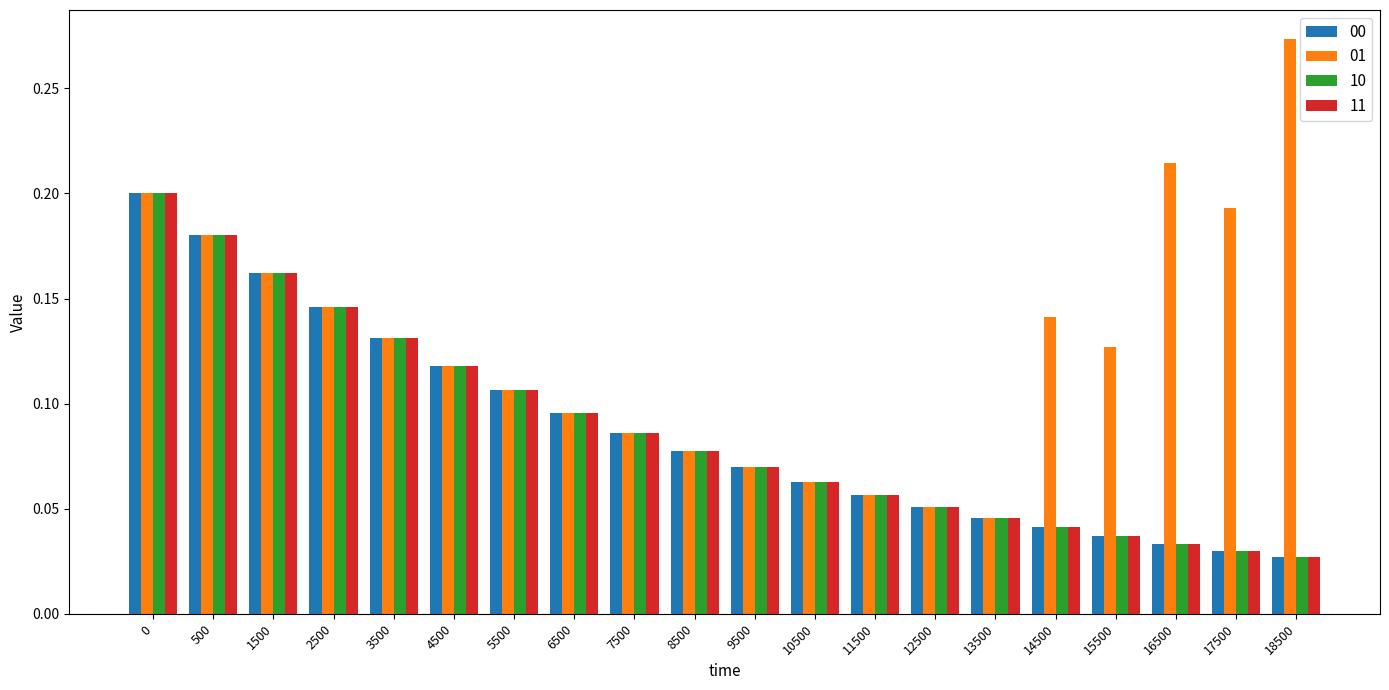

Count the 01 values in the range 0 to 1.

20